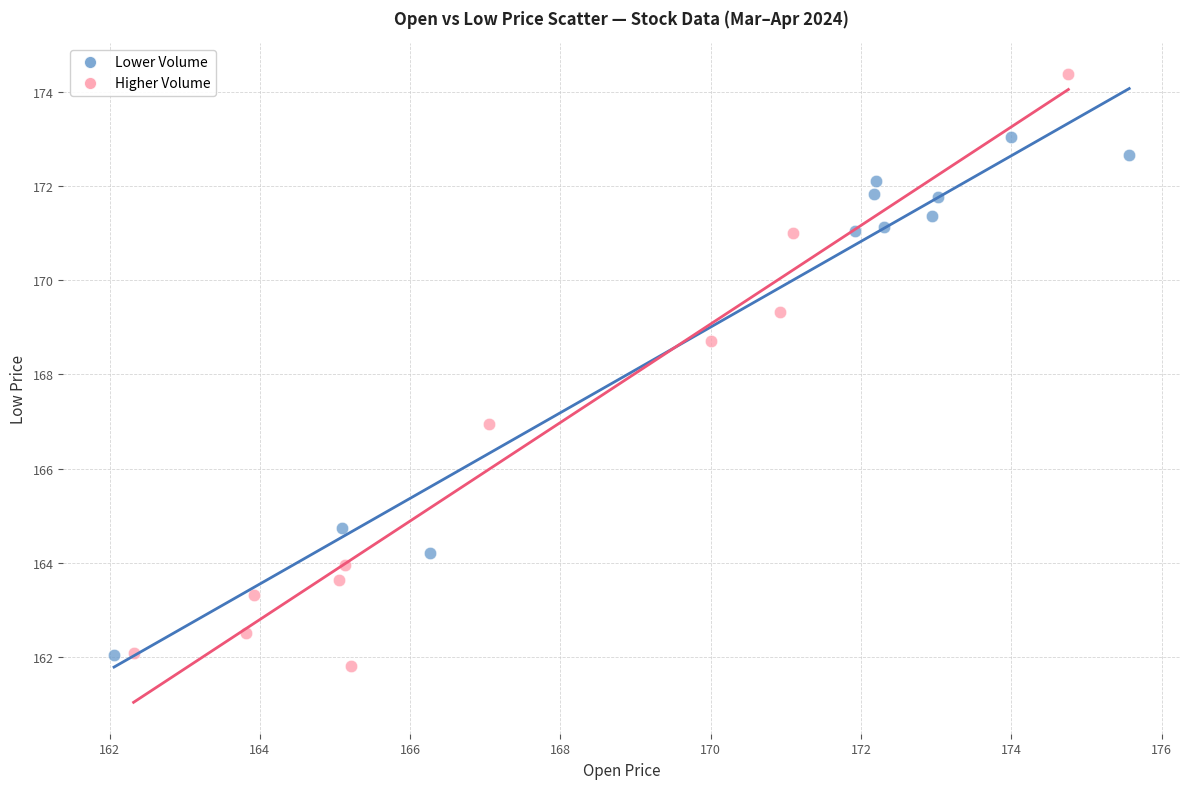

Which series has the largest Y range (max minus min)?

Higher Volume